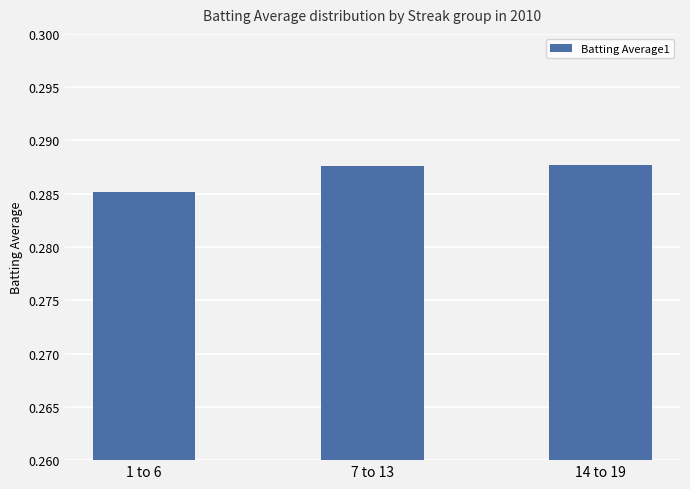

What position from the left is 14 to 19?

3